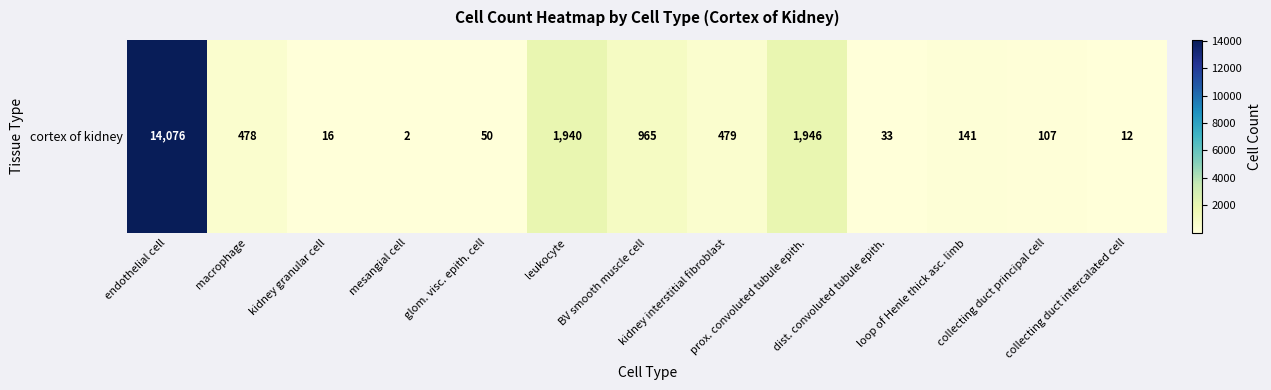

Reading right to left, transcribe all the data shown in this chart.

12	107	141	33	1946	479	965	1940	50	2	16	478	14076